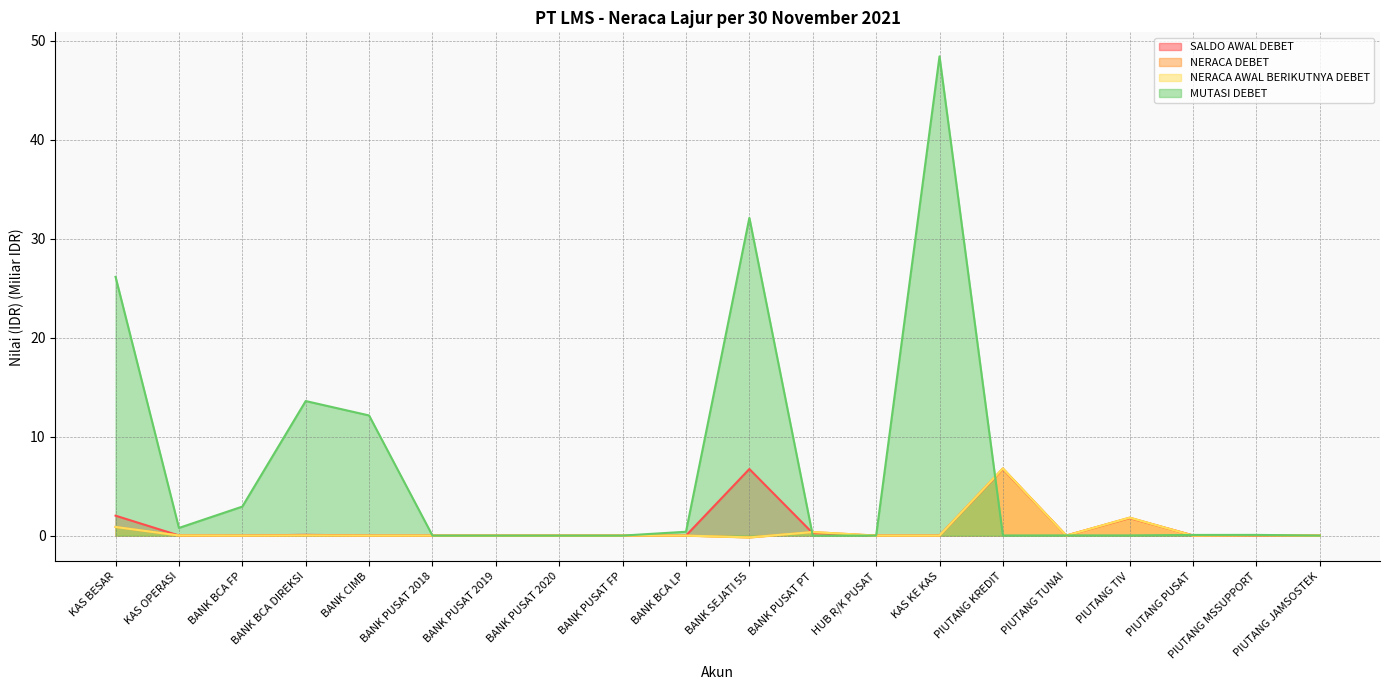

How many interior local valleys does the SALDO AWAL DEBET series have?

2